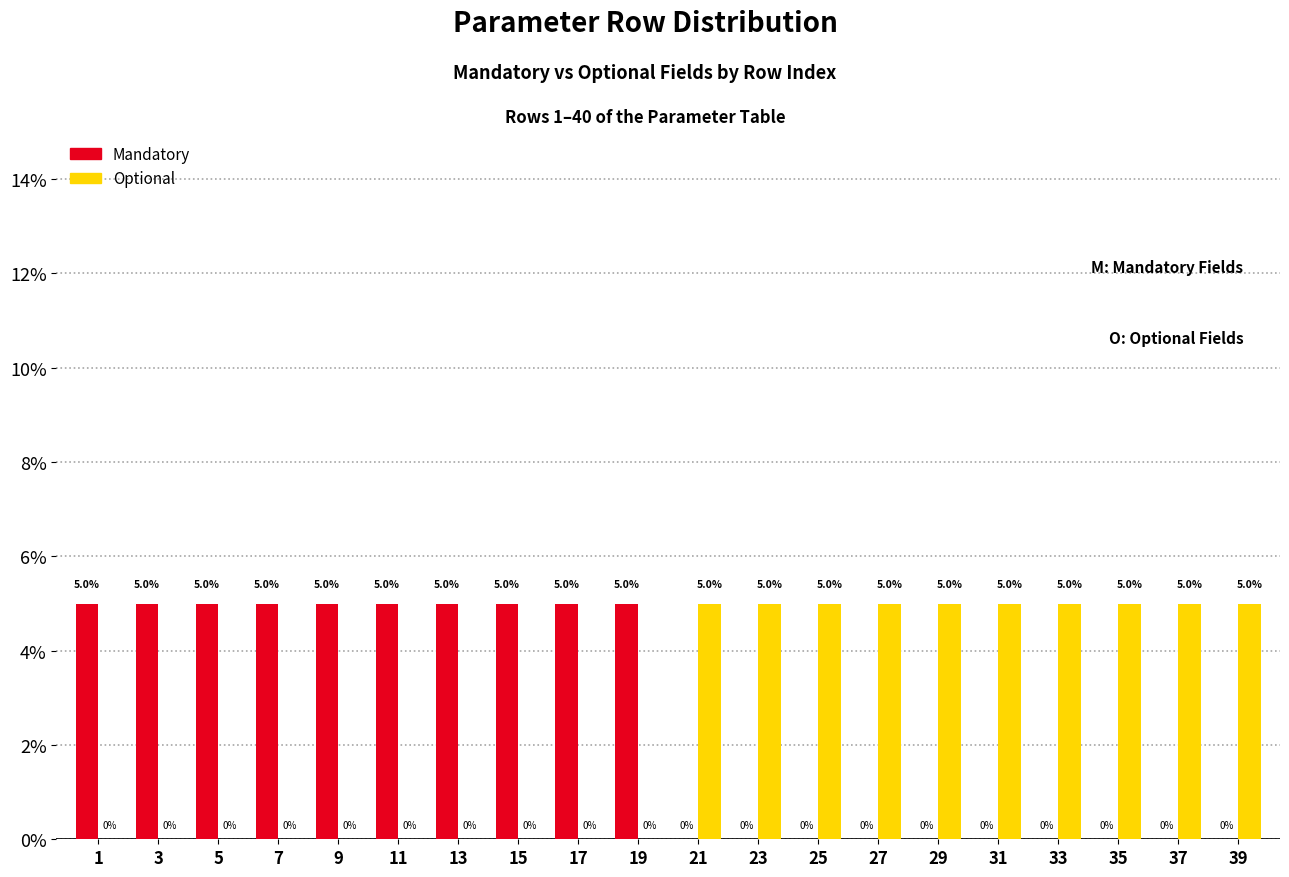

Reading left to right, what are all the values shown in this chart?

Mandatory: 1=5	3=5	5=5	7=5	9=5	11=5	13=5	15=5	17=5	19=5	21=0	23=0	25=0	27=0	29=0	31=0	33=0	35=0	37=0	39=0
Optional: 1=0	3=0	5=0	7=0	9=0	11=0	13=0	15=0	17=0	19=0	21=5	23=5	25=5	27=5	29=5	31=5	33=5	35=5	37=5	39=5